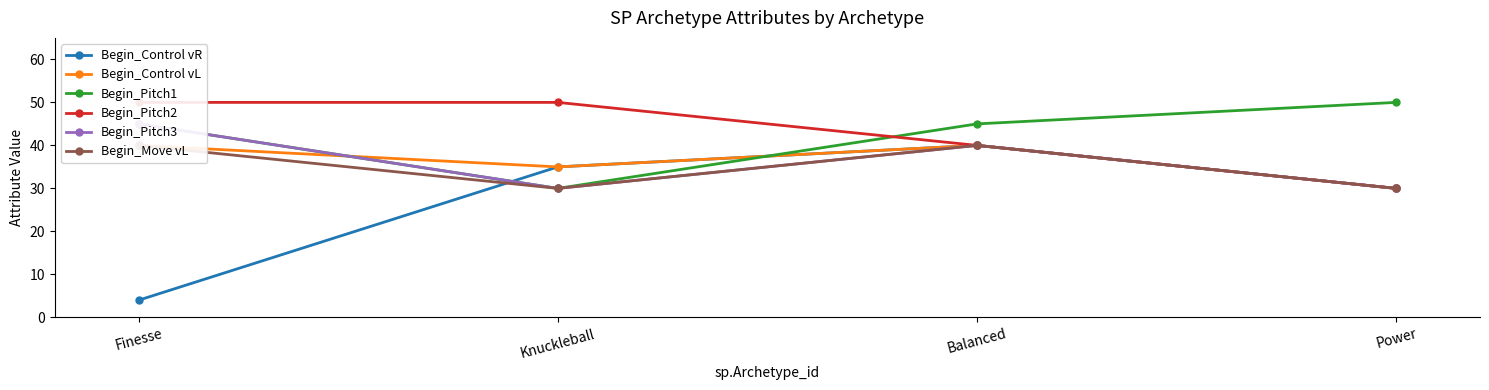

What are all the series names shown in the legend?

Begin_Control vR, Begin_Control vL, Begin_Pitch1, Begin_Pitch2, Begin_Pitch3, Begin_Move vL